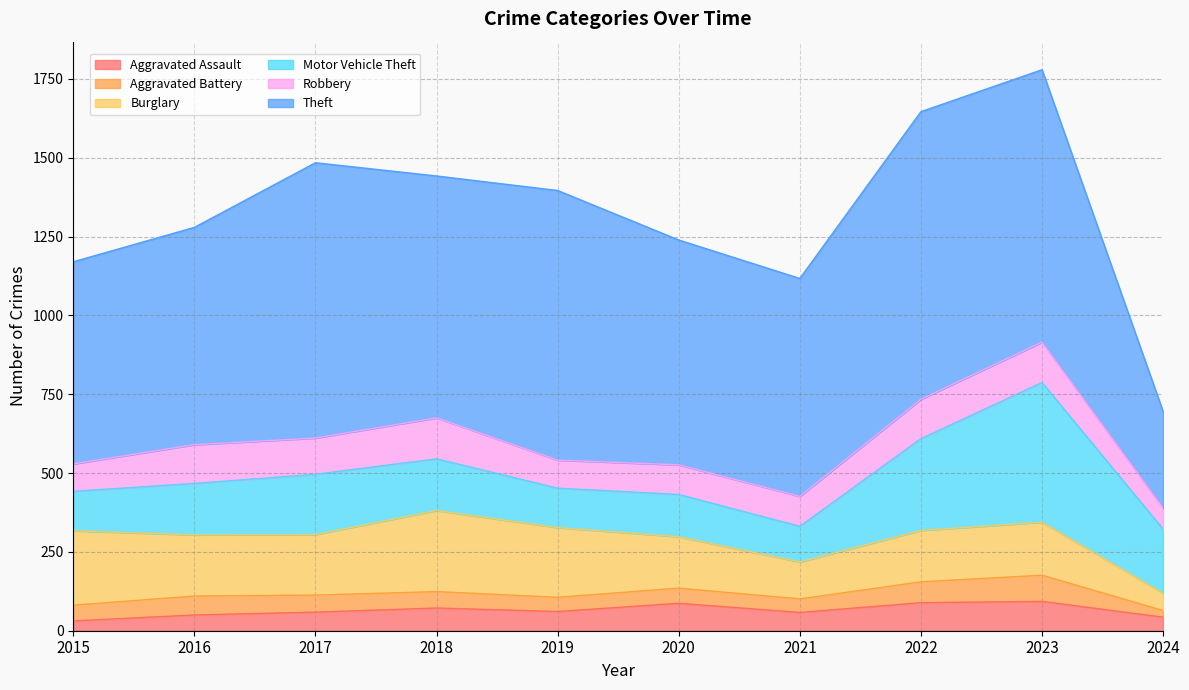

Does the chart display data point markers on the line(s)?

No